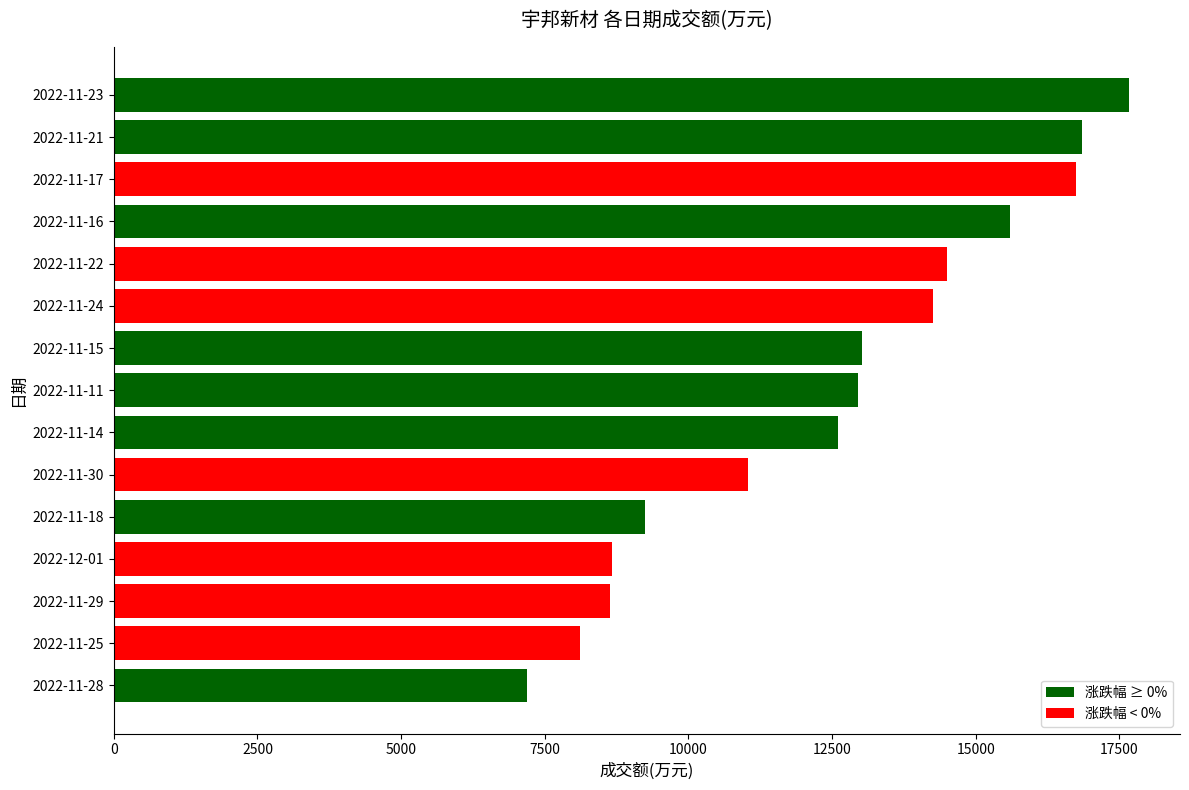

The value at 2022-11-30 is 11030. True or false?

True